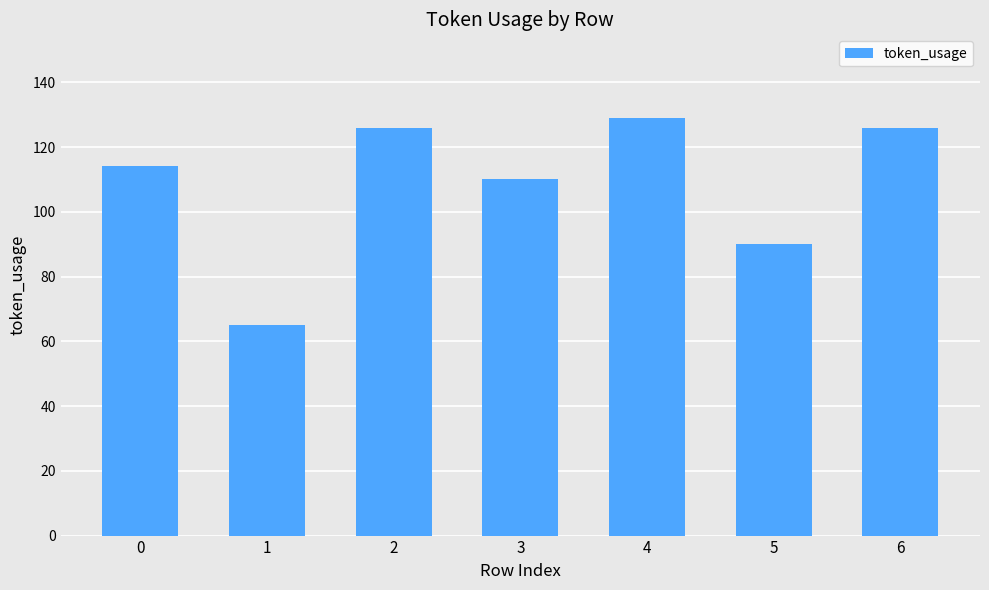

What is the change in value from 0 to 4?

+15